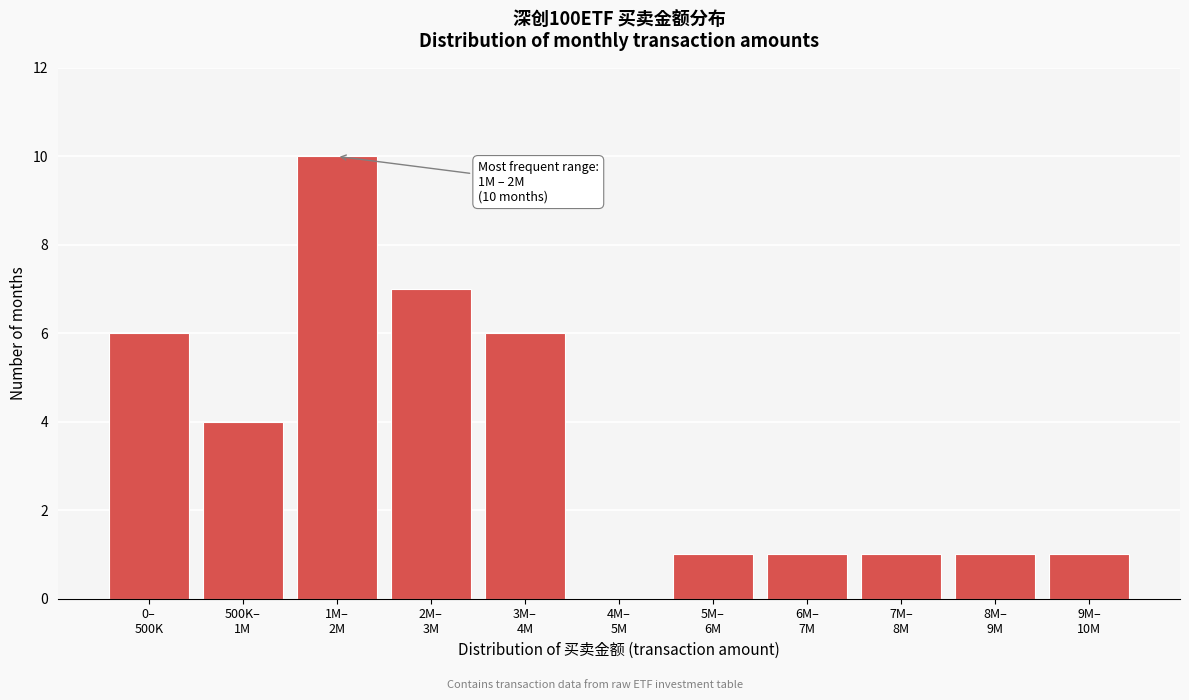

What is the maximum value shown in the chart?

10